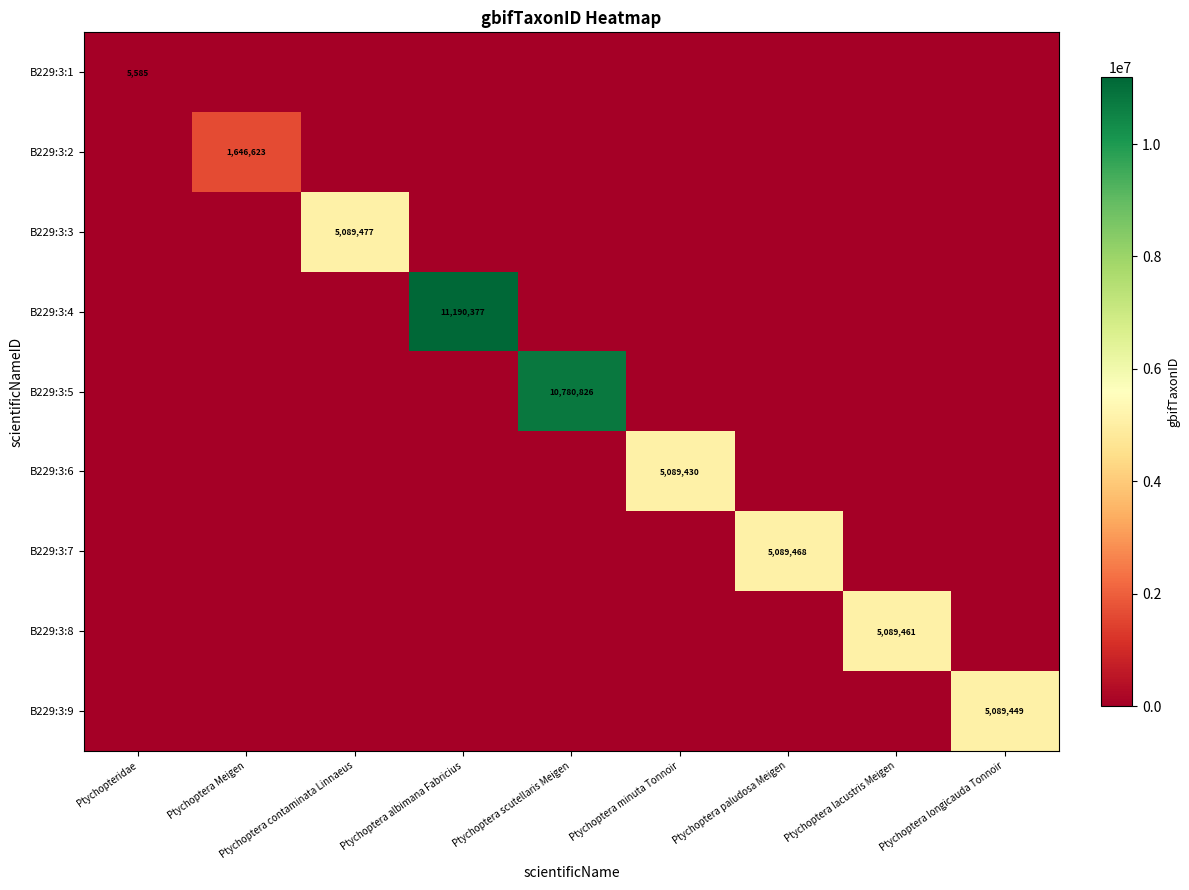

The B229:3:6 series shows 1156754 at Ptychoptera minuta Tonnoir. True or false?

False